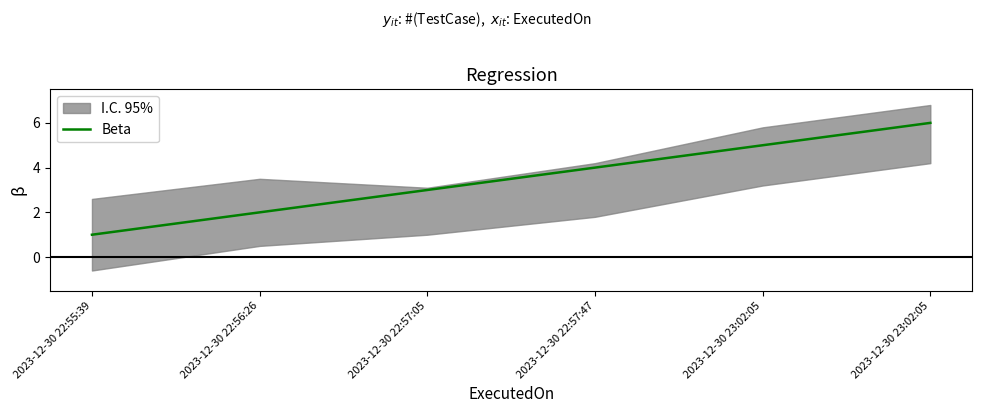

What is the sum of the values at 2023-12-30 22:57:05 and 2023-12-30 22:56:26?

5